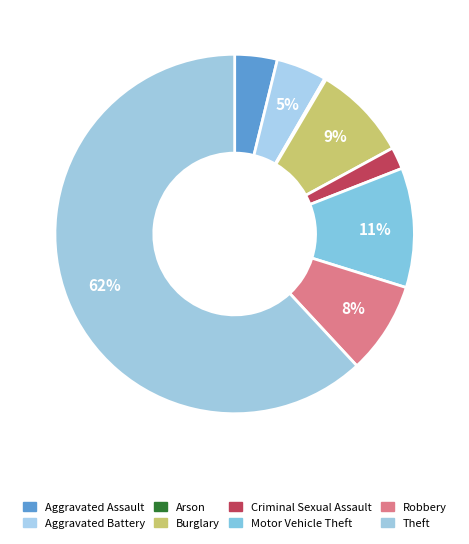

Rank the categories by value from highest to lowest.

Theft, Motor Vehicle Theft, Burglary, Robbery, Aggravated Battery, Aggravated Assault, Criminal Sexual Assault, Arson